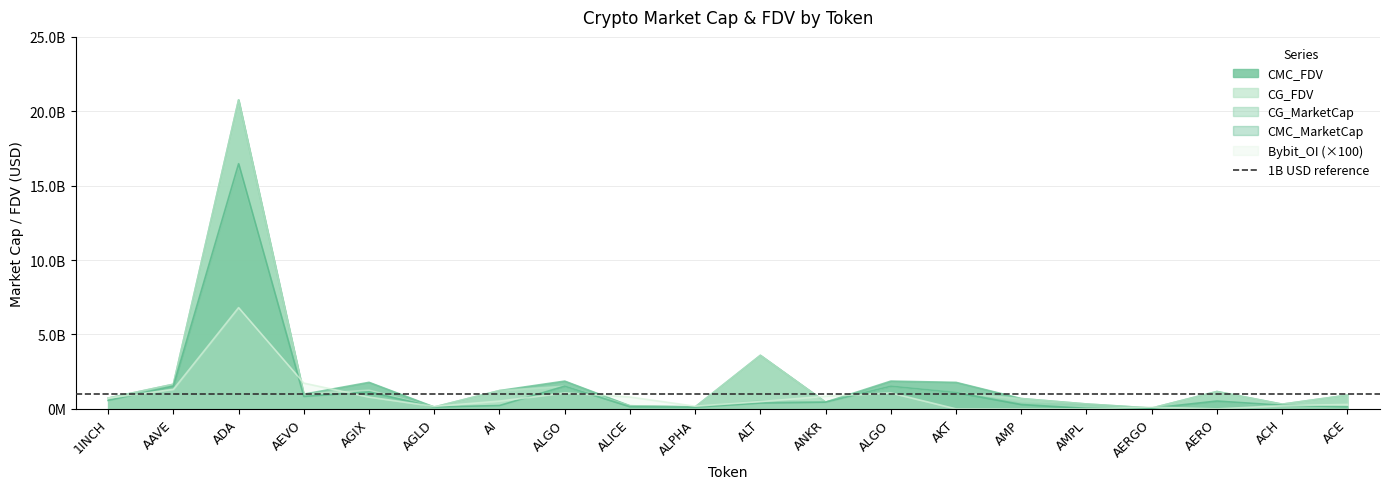

At which category does the chart reach its peak across all series?

ADA